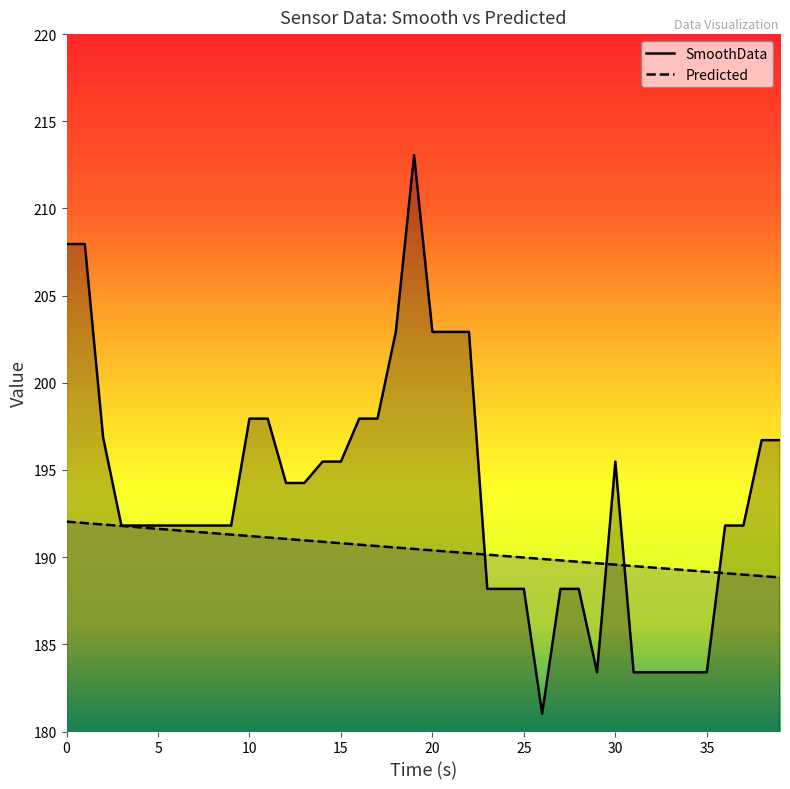

Between which two adjacent categories do Predicted and SmoothData first intersect?

22 and 23